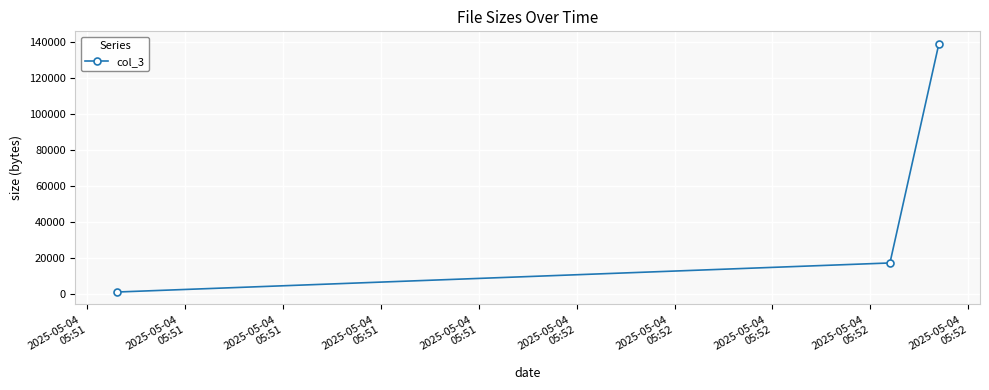

What is the sum of all values?

157948